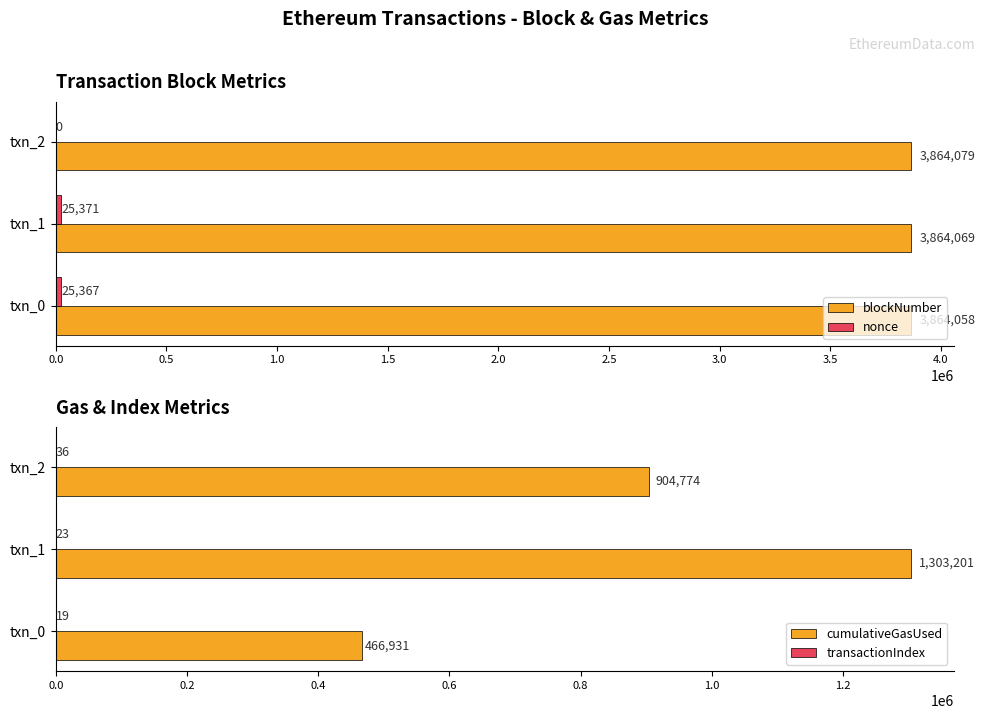

At which label is blockNumber closest to 3864068?

txn_1